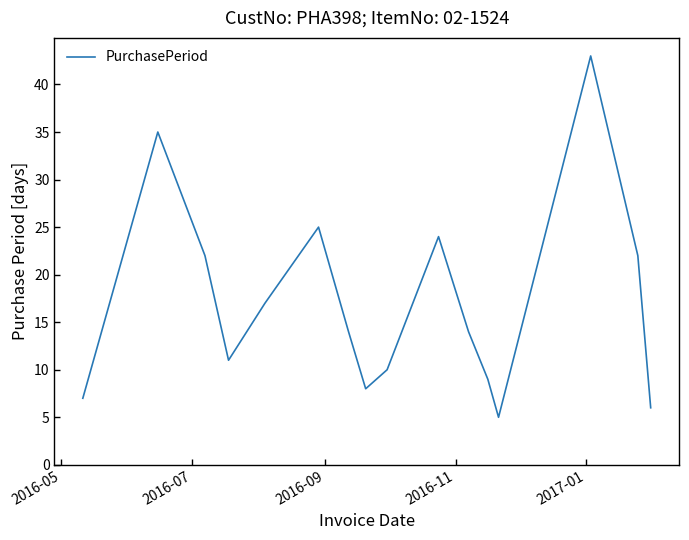

What is the maximum value shown in the chart?

43